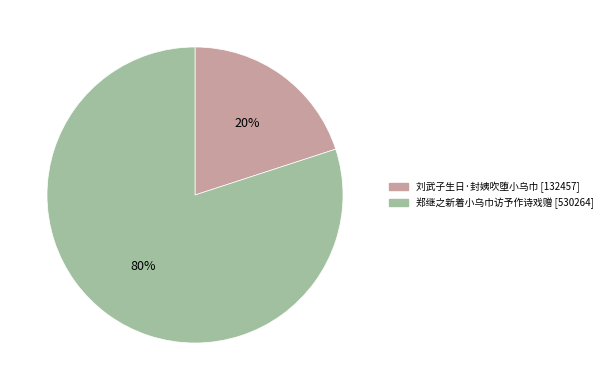

Do 刘武子生日·封姨吹堕小乌巾 and 郑继之新着小乌巾访予作诗戏赠 together represent more than half of the pie?

Yes